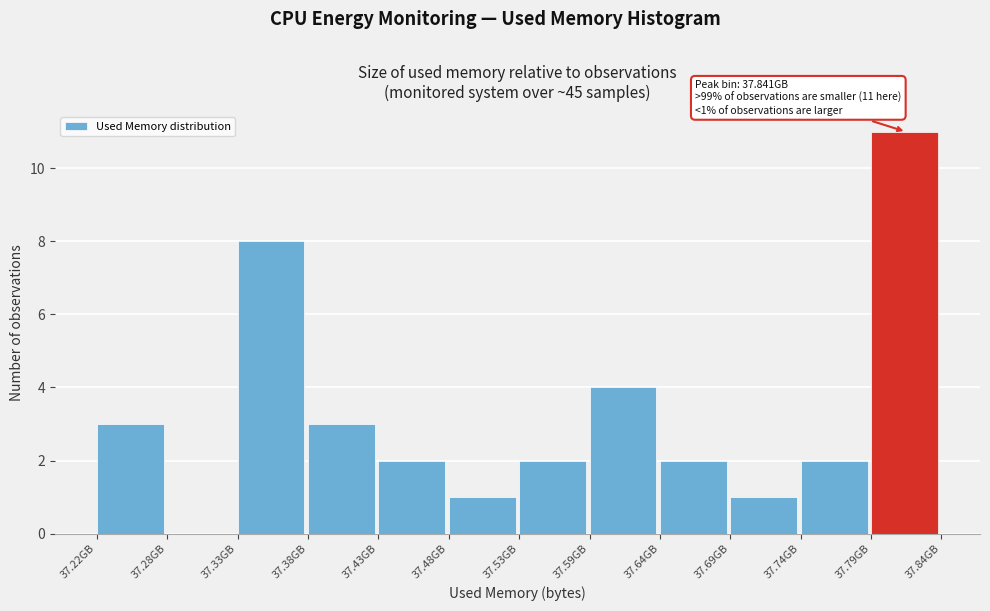

Which range on the x-axis has the tallest bar?

37.79 to 37.84